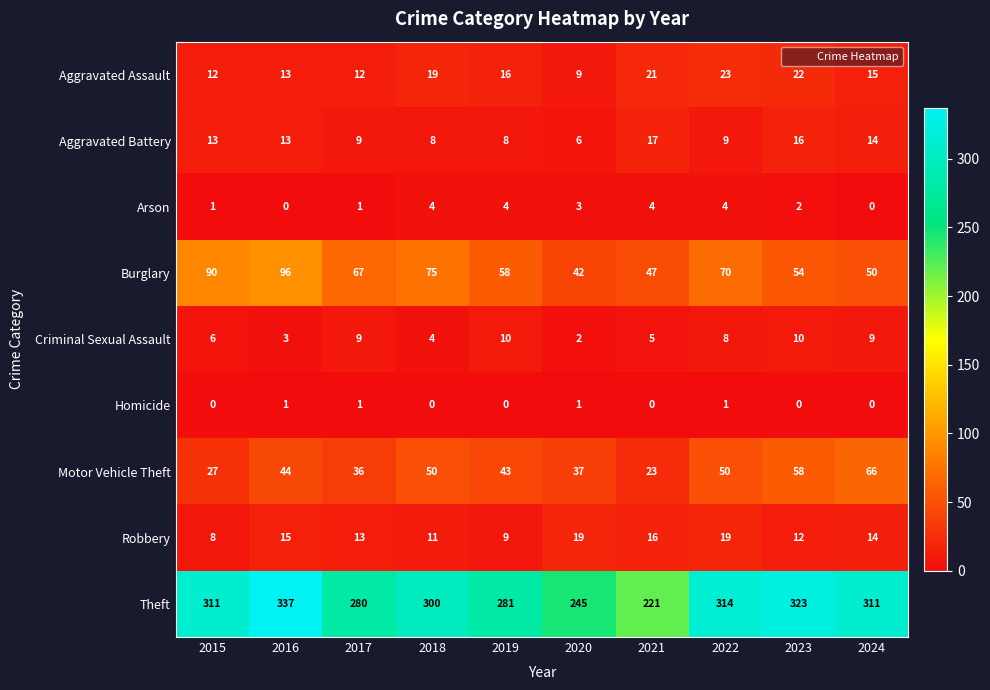

Count the number of categories in the chart.

10